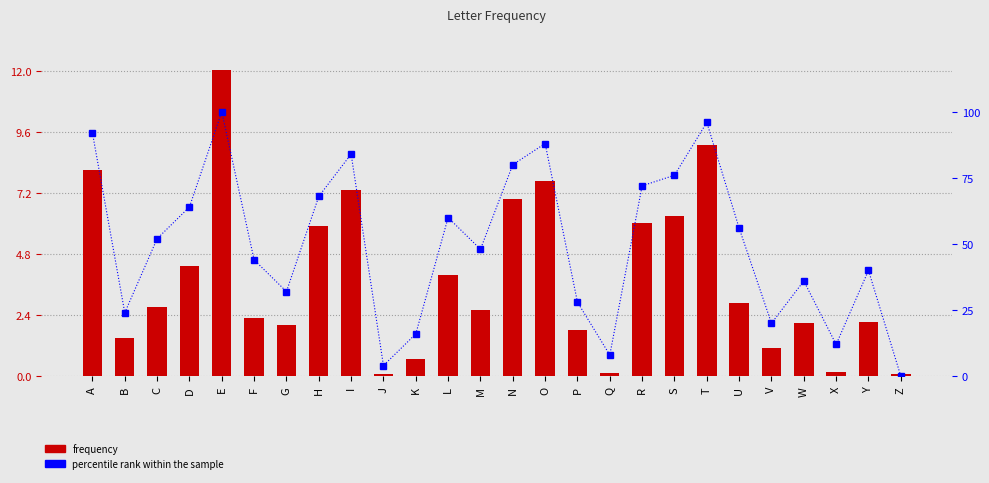

What is the value of the Frequency bar at the 15th from the left?

7.7